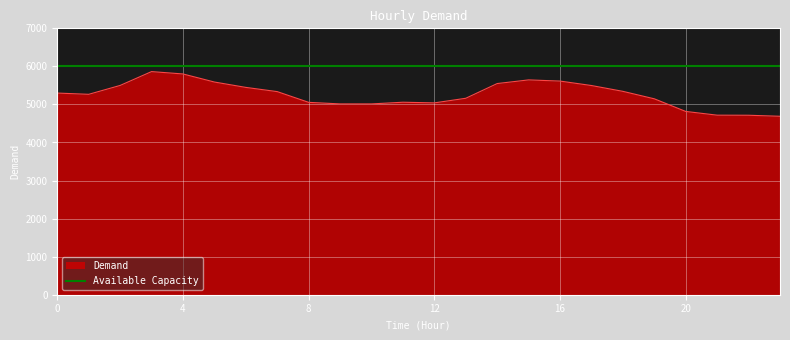

How many points are higher than both their immediate neighbors (excluding endpoints)?

3